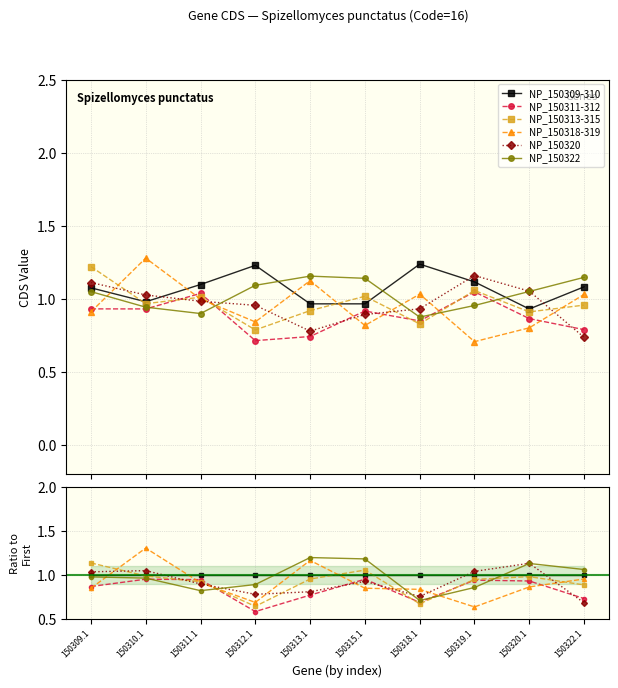

How many distinct data groups are displayed?

6